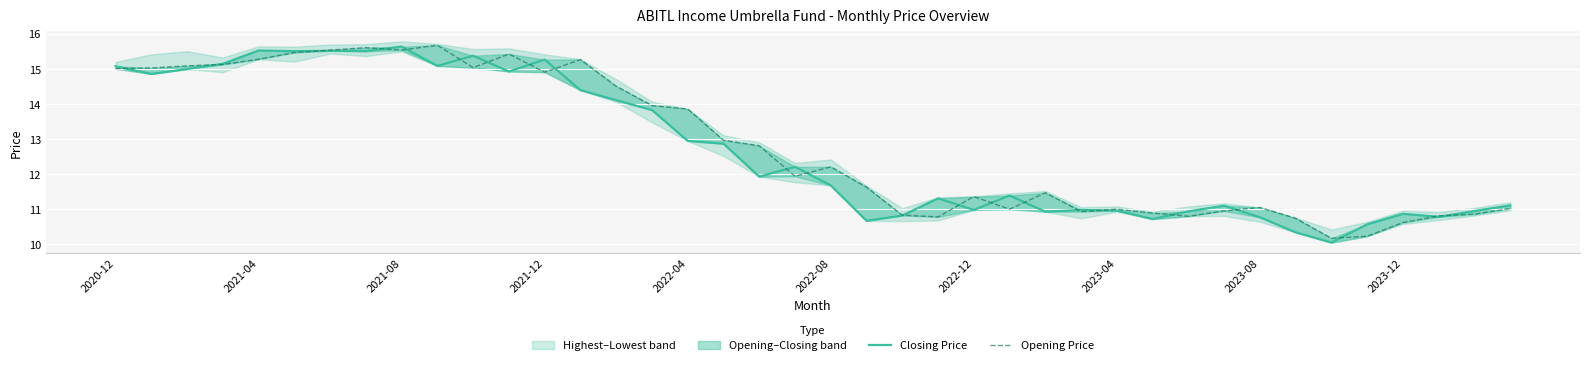

At 33, list the series in order from largest to smallest.

Opening Price, Closing Price